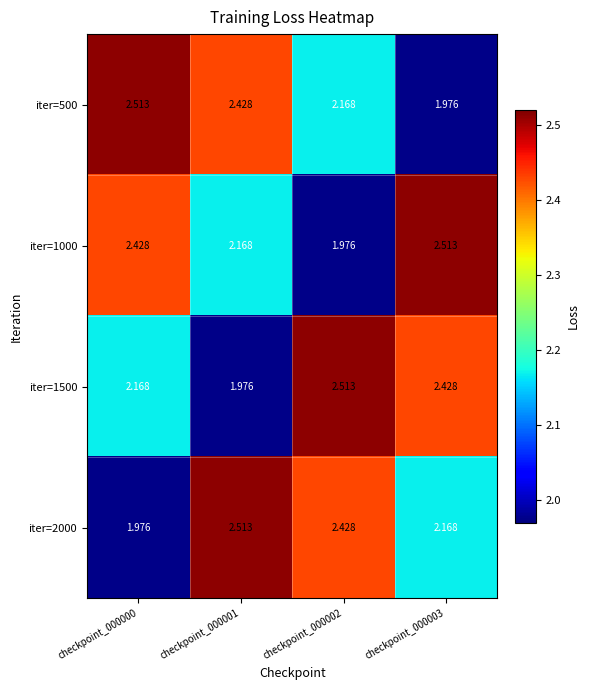

Is the value of iter=1500 at checkpoint_000002 greater than the value of iter=1000 at checkpoint_000001?

Yes